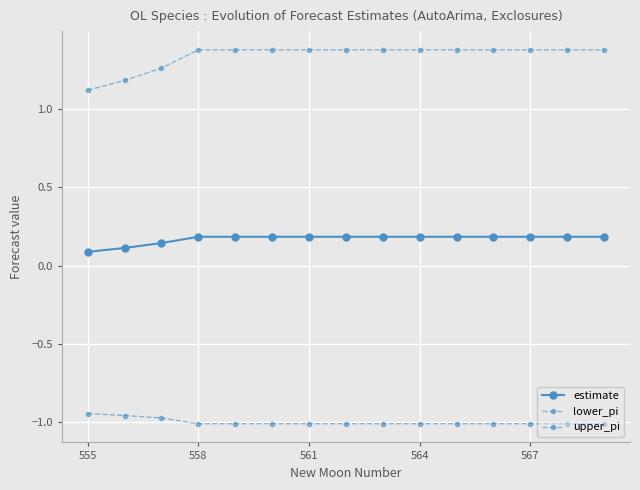

True or false: lower_pi and estimate intersect in this chart.

False